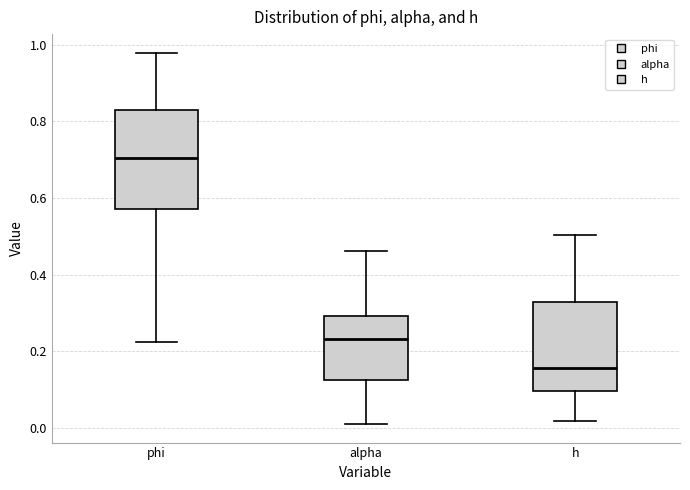

Where does the median line of the box for phi sit on the y-axis? The values are not printed on the chart, so give them approximately, as read against the axis.

0.70